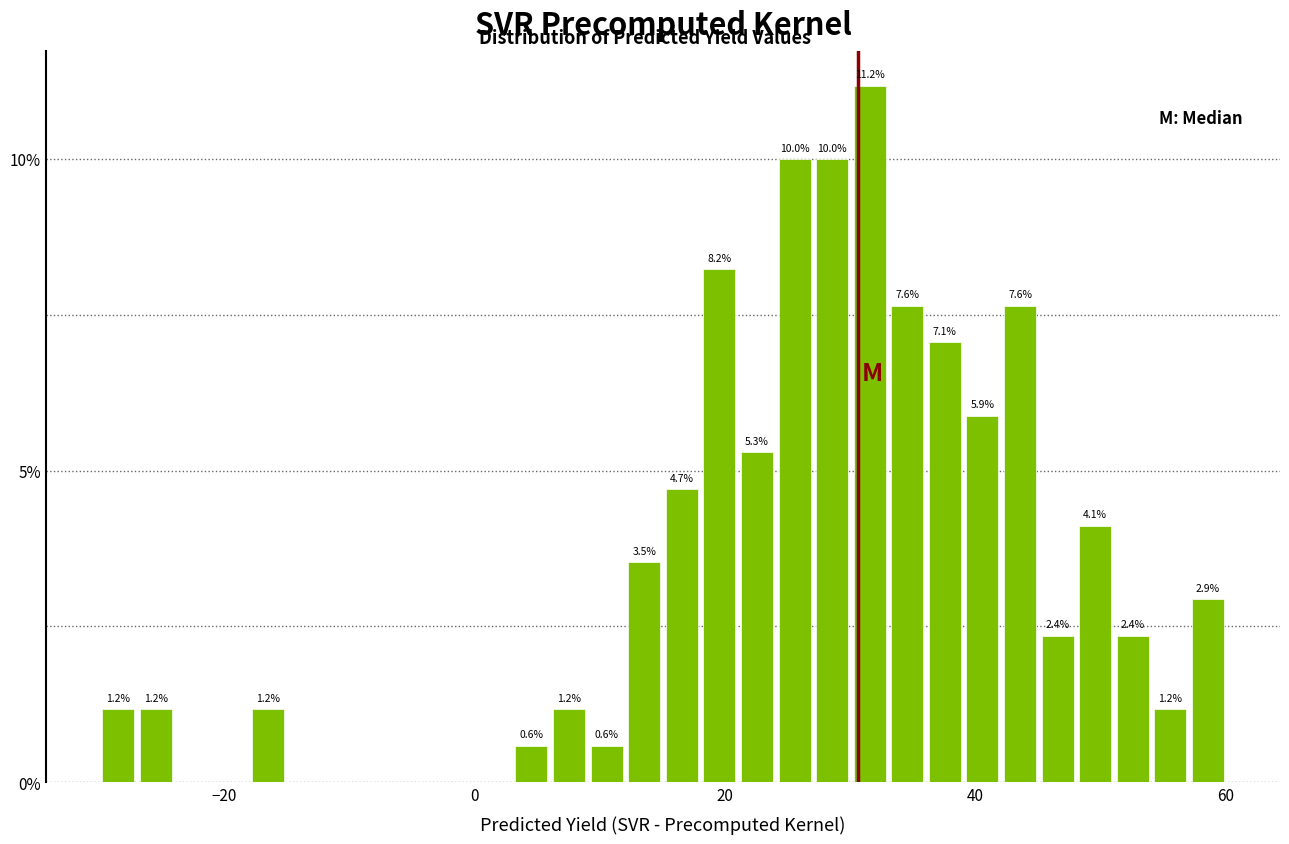

Around what value on the x-axis is the tallest bar? Give the approximate position of its centre, as read against the axis.

32